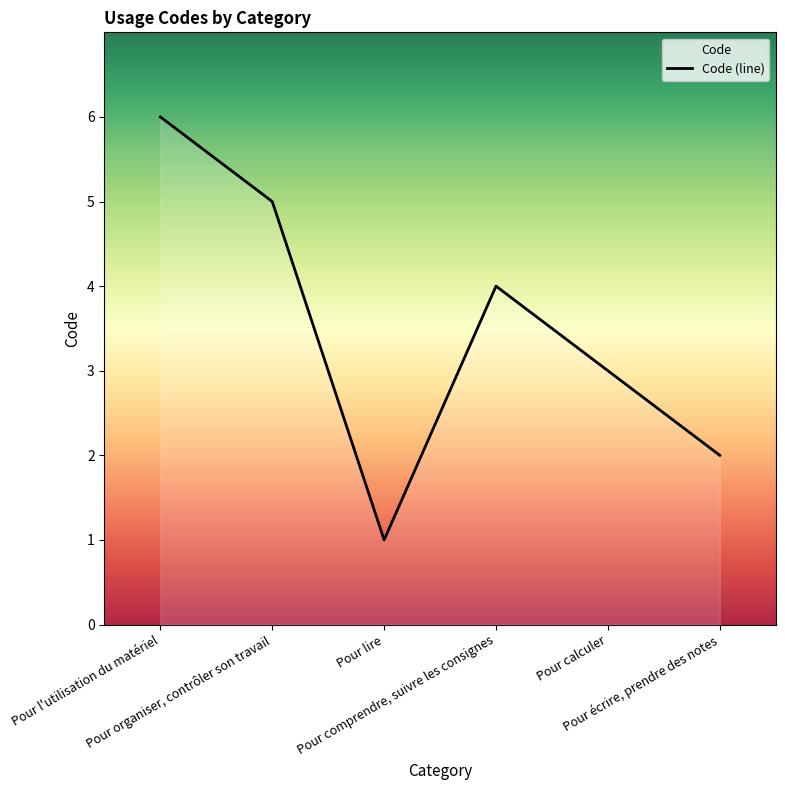

What is the change in value from Pour l'utilisation du matériel to Pour écrire, prendre des notes?

-4